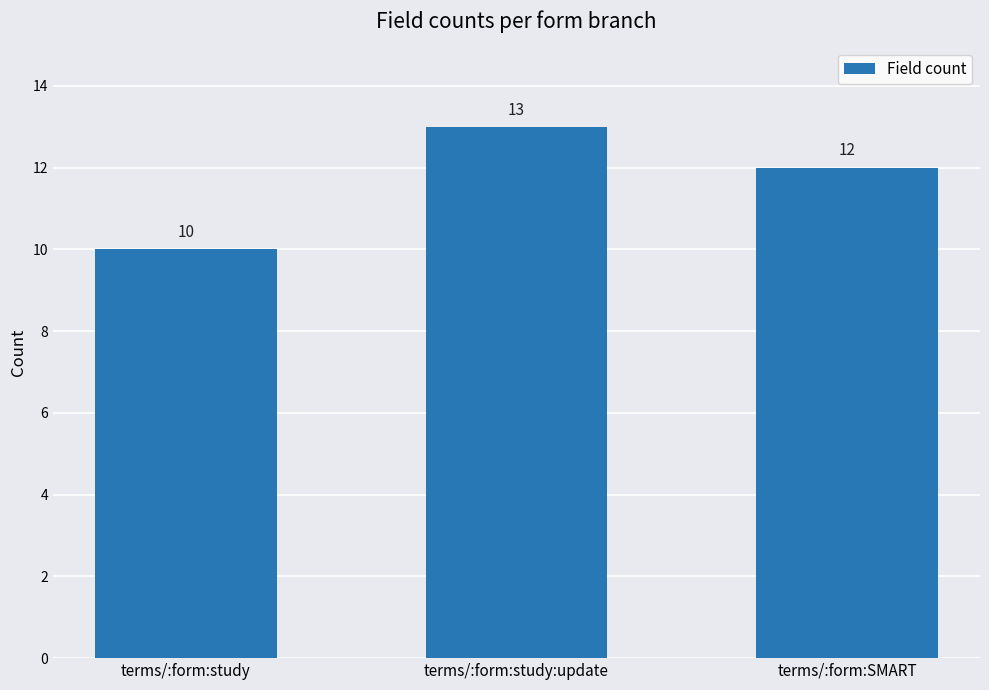

What position from the right is terms/:form:SMART?

1